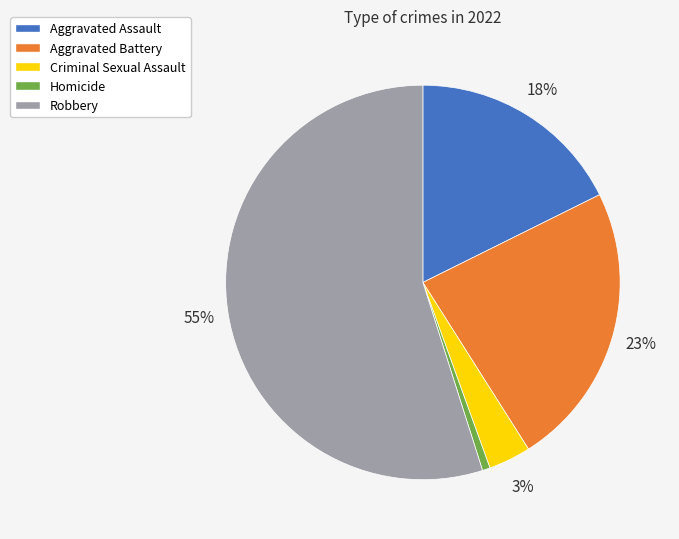

The Homicide slice represents 1% of the pie. True or false?

True